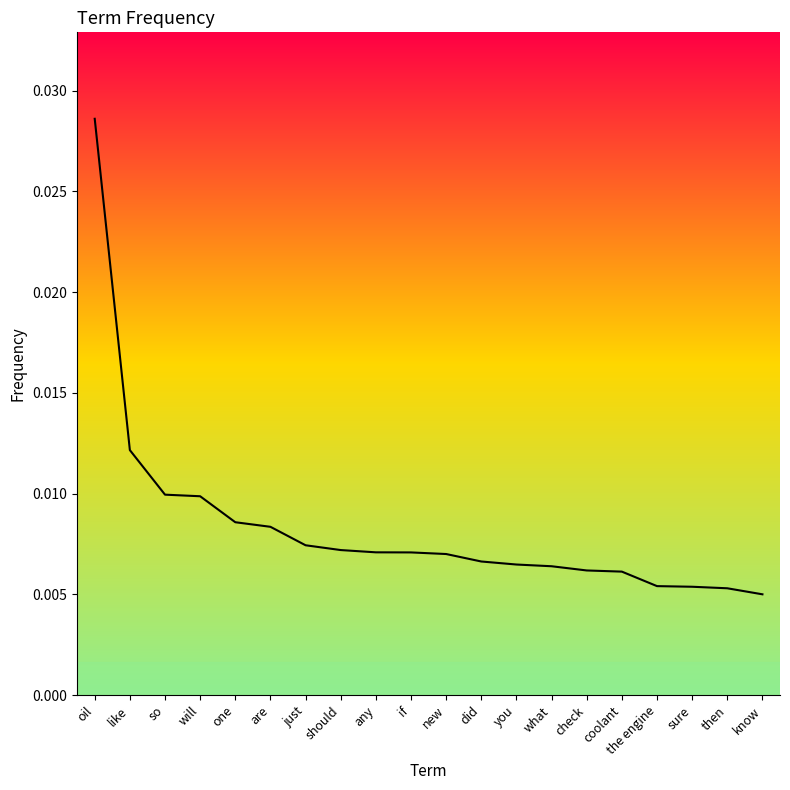

The chart shows a value of 0.0 at just. True or false?

False